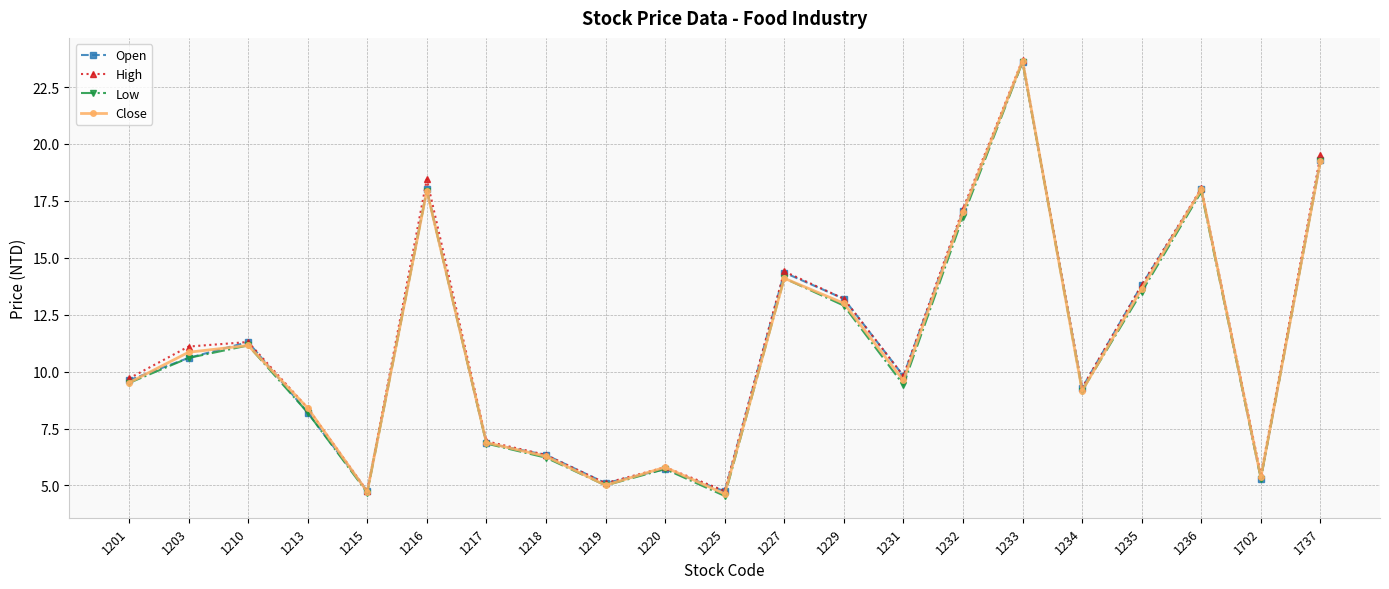

Does the chart have visible grid lines?

Yes